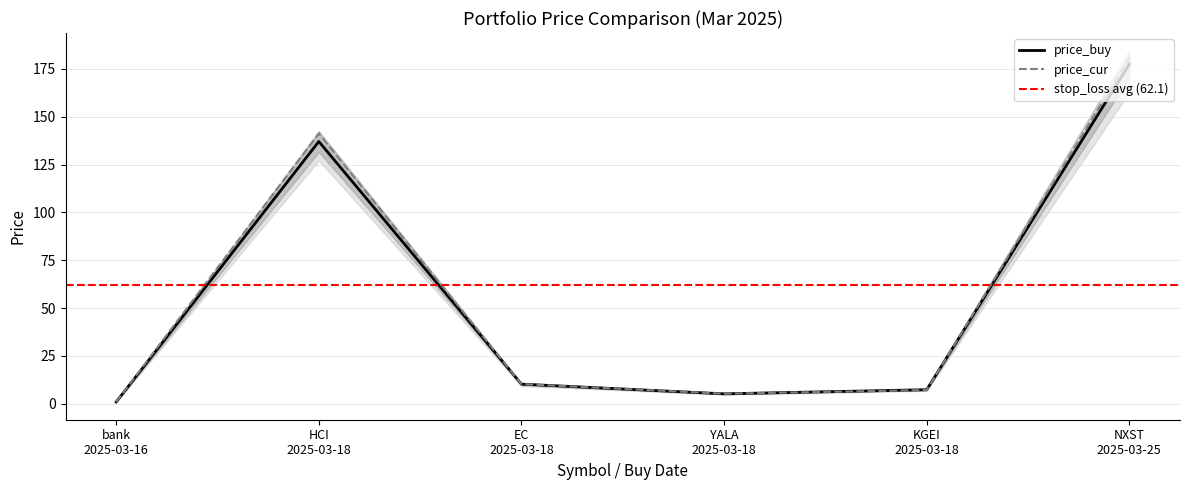

Which series changed the most between HCI
2025-03-18 and EC
2025-03-18?

price_cur